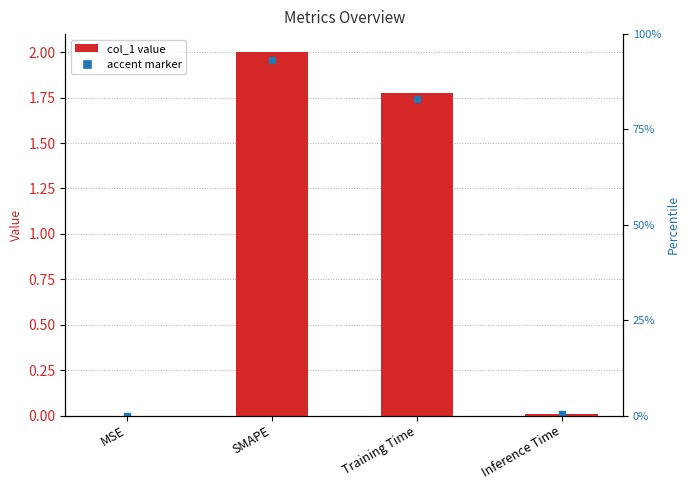

What is the difference between the values at Inference Time and SMAPE?

2.0